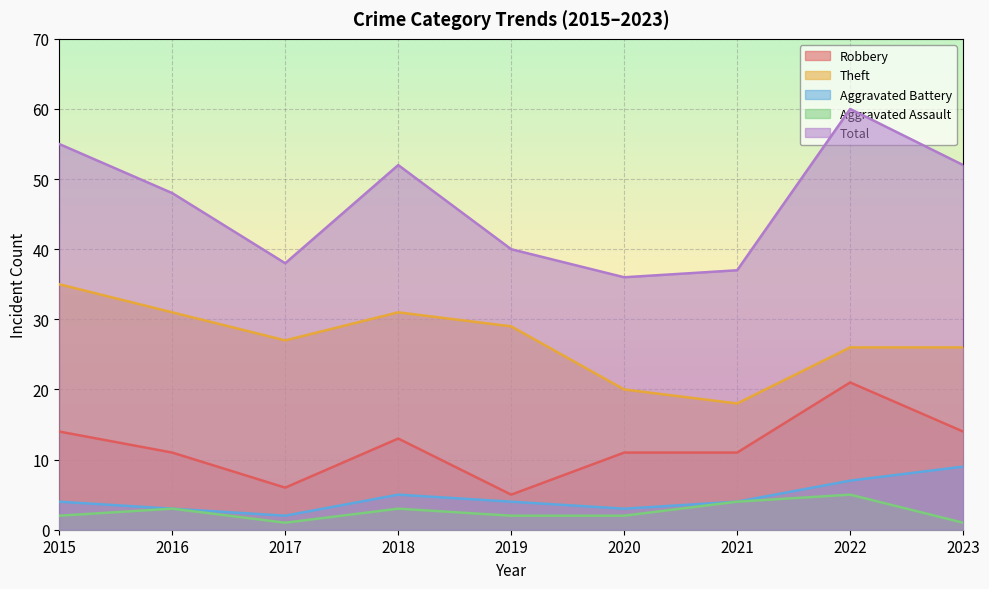

What are all the series names shown in the legend?

Robbery, Theft, Aggravated Battery, Aggravated Assault, Total